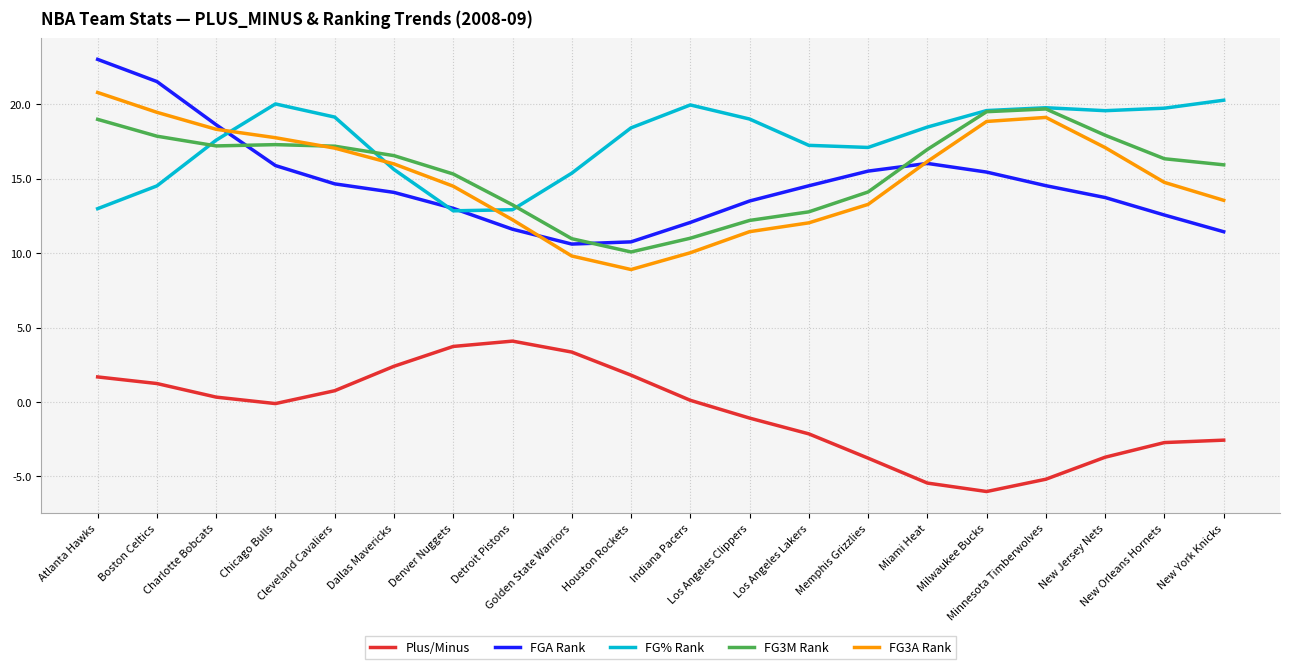

The FG3A Rank series shows 10.0 at Indiana Pacers. True or false?

True